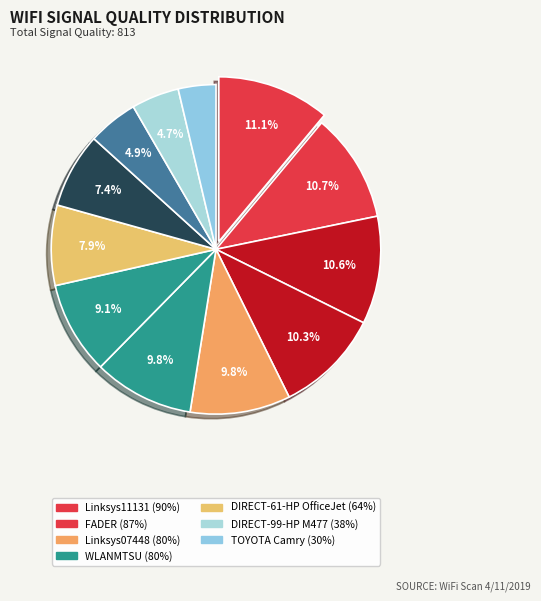

Count the number of slices in the pie.

12